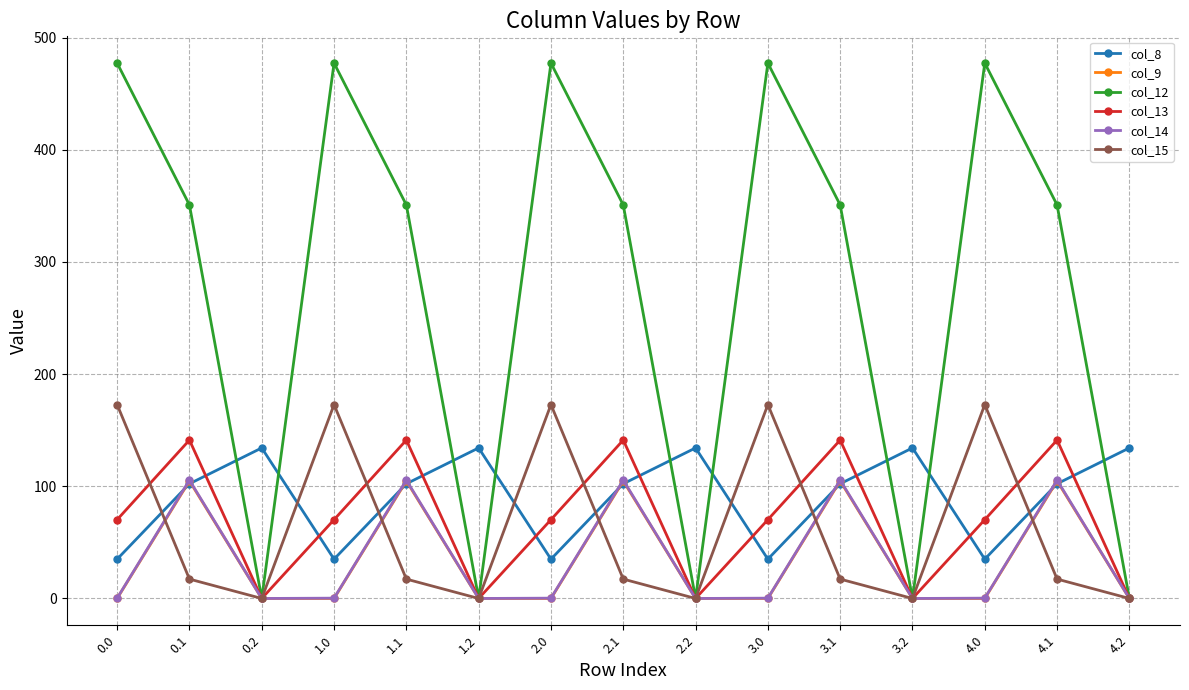

What is the value of the col_8 point at the 12th from the left?

134.2